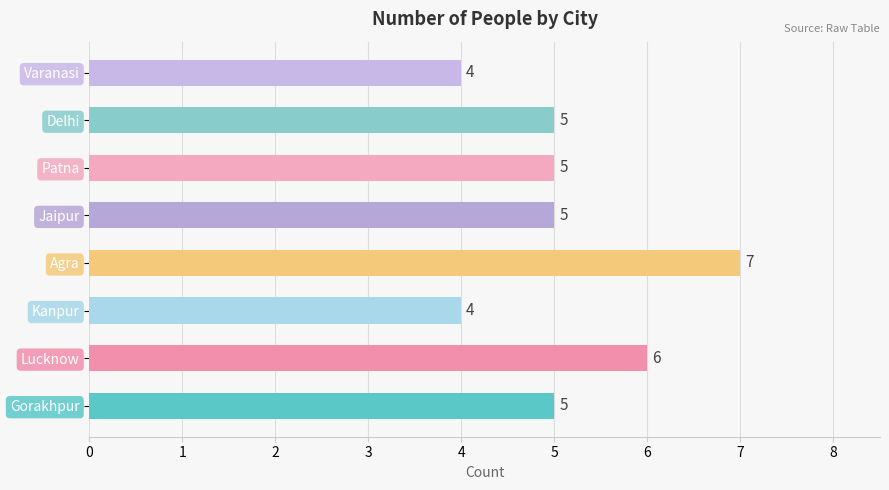

Reading bottom to top, what are all the values shown in this chart?

5	6	4	7	5	5	5	4